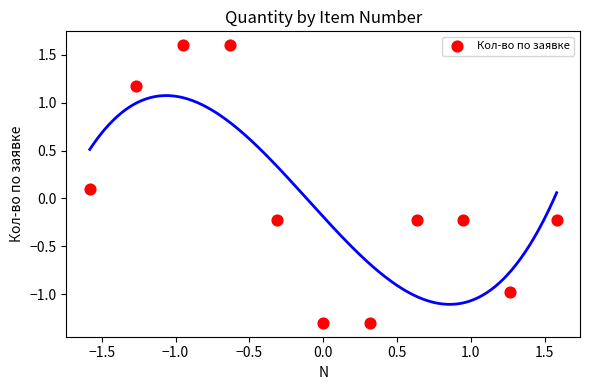

What is the range of Y values (max minus min)?

2.9